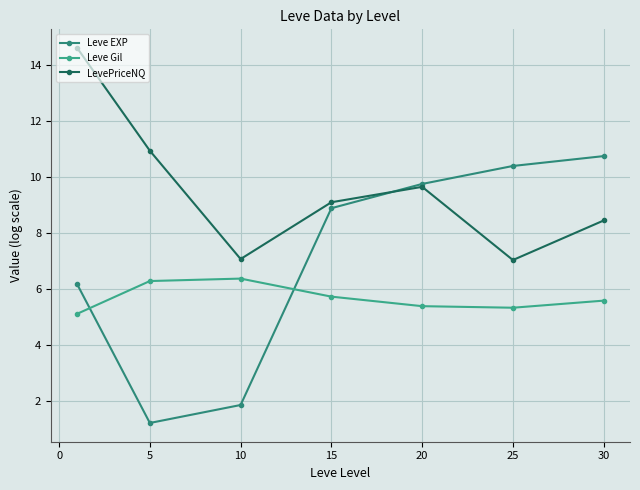

What is the maximum value shown in the chart?

14.6